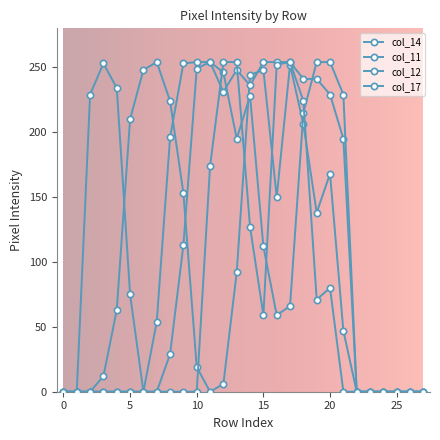

How many values in the col_11 series are below 29?

14